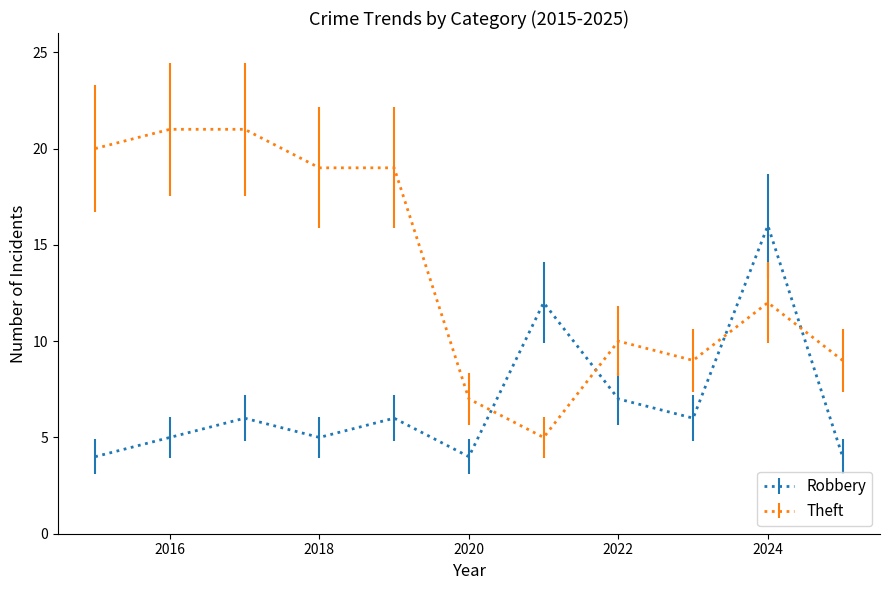

Which series has the largest range (max minus min)?

Theft